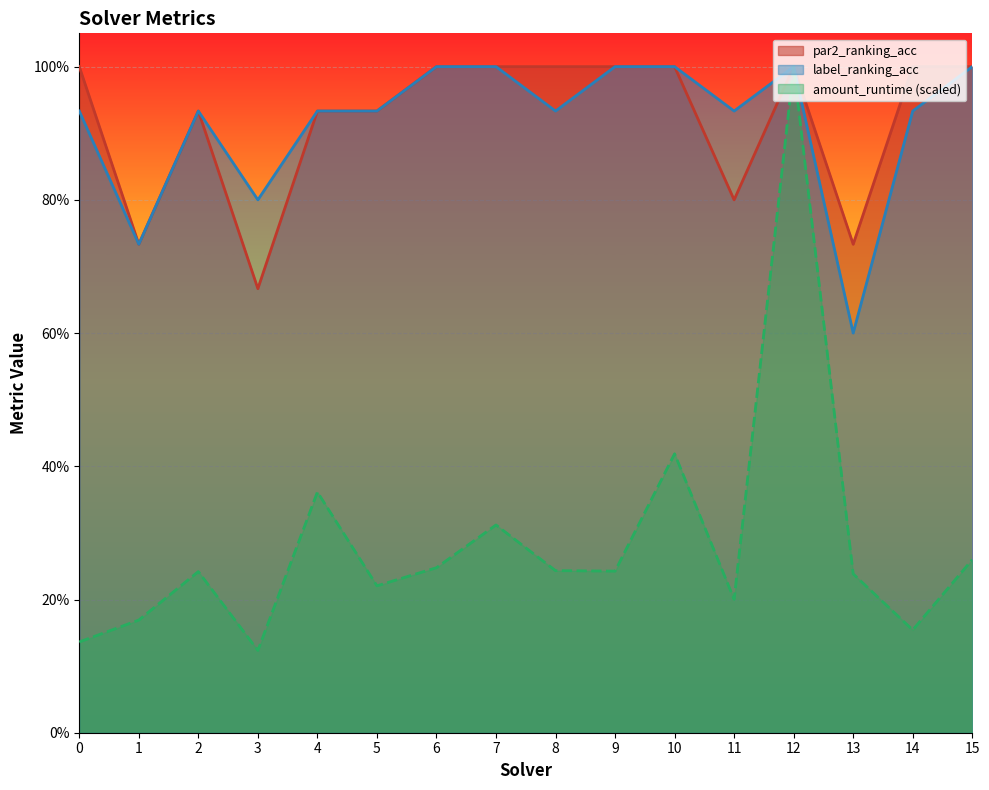

What is the sum of all amount_runtime values?

4.6